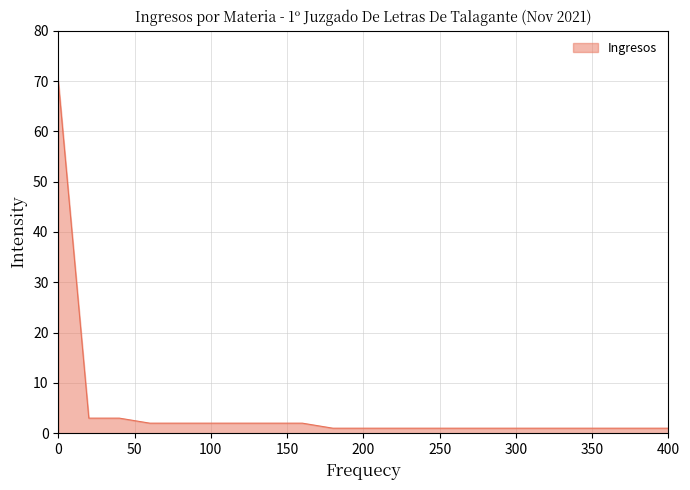

What is the average value?

5